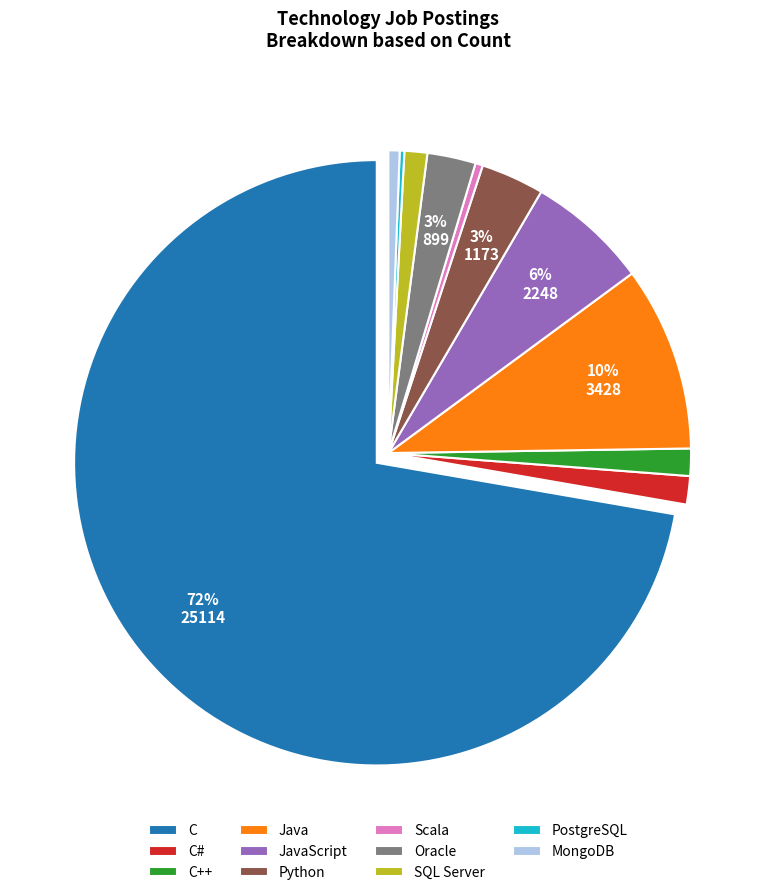

True or false: C# accounts for 2% of the total.

True